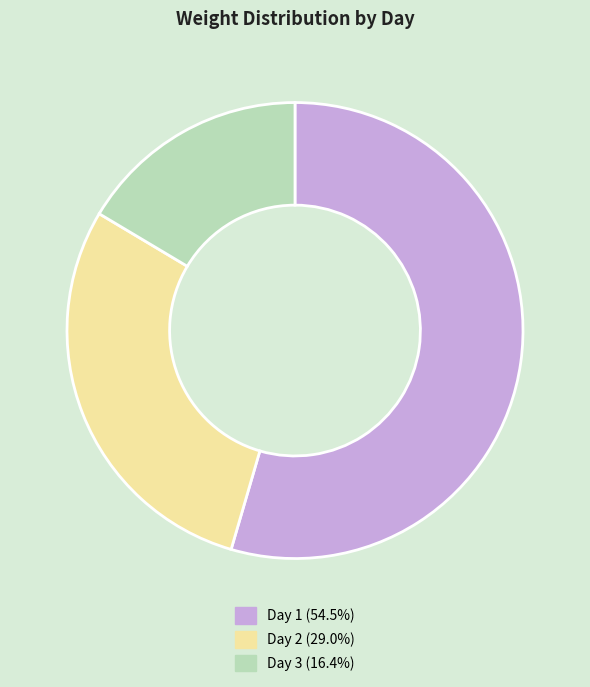

Which slice is the largest?

Day 1